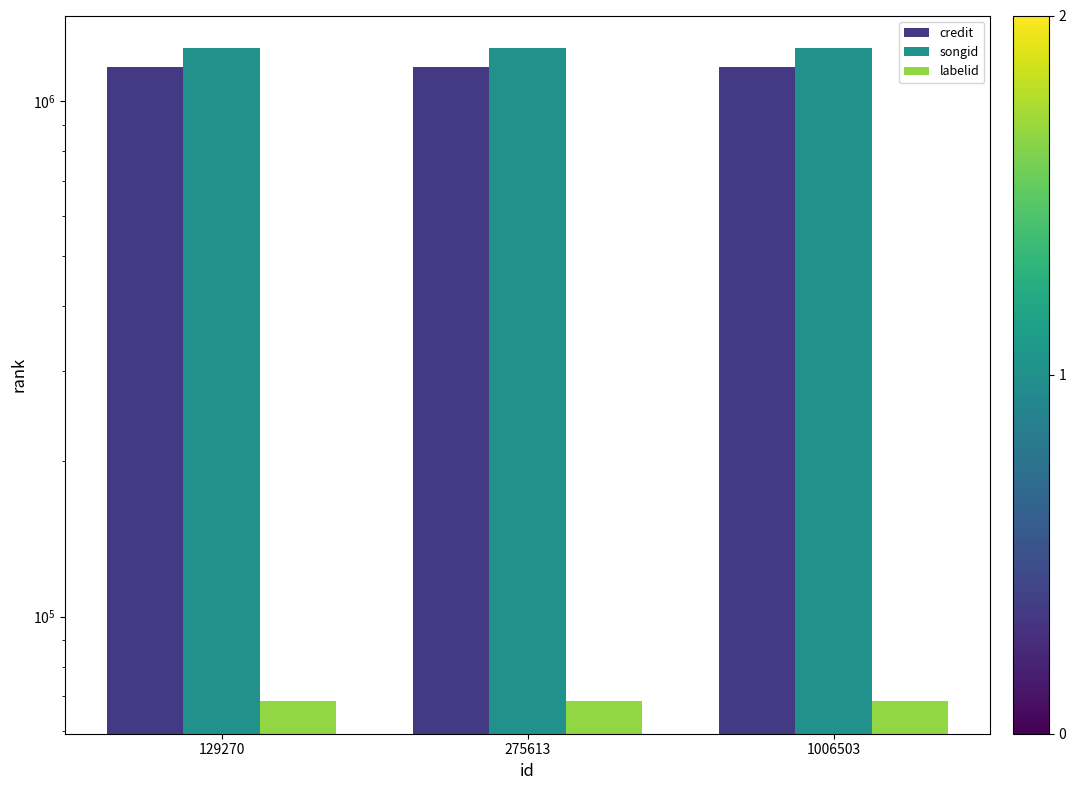

What is the difference between the highest and lowest values at 275613?

1199667